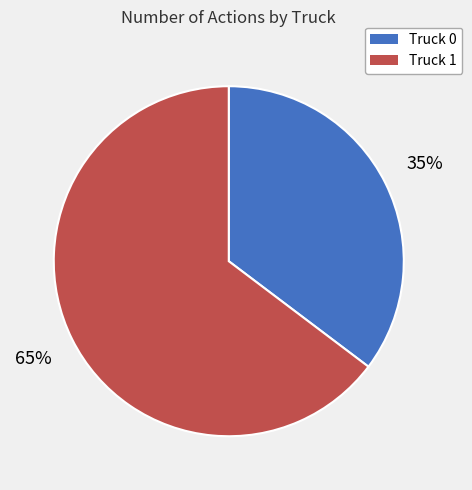

Is it true that Truck 0 is 25% of the pie?

False